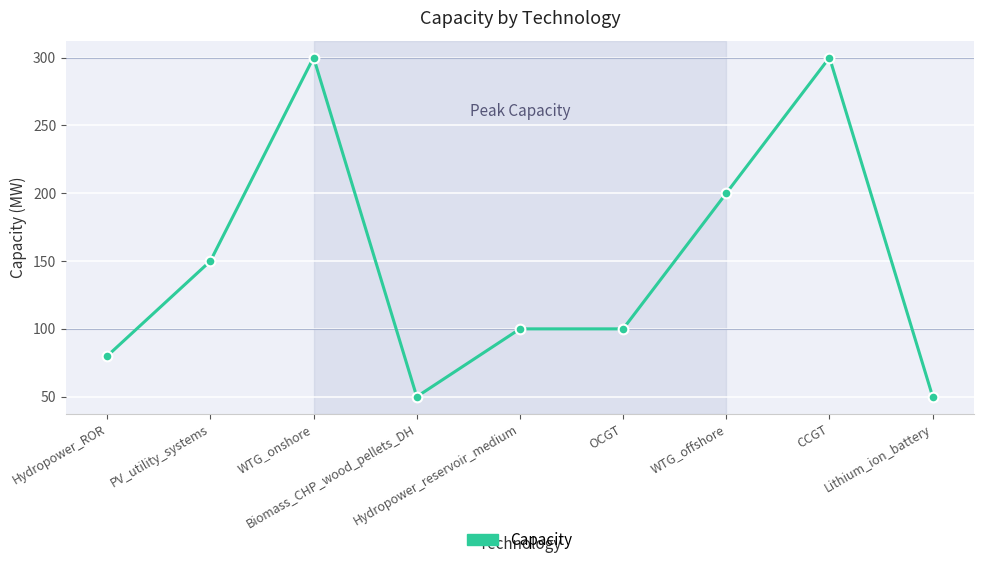

What is the sum of the values at WTG_offshore and Hydropower_ROR?

280